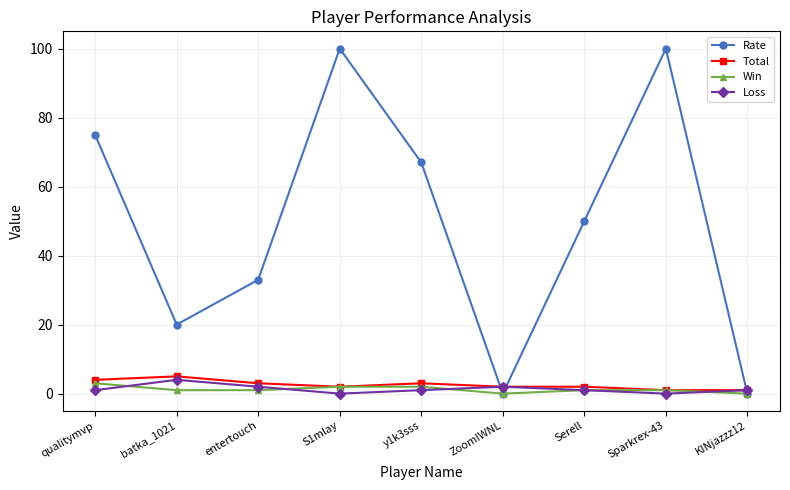

Is the value of Loss at entertouch greater than the value of Rate at Sparkrex-43?

No